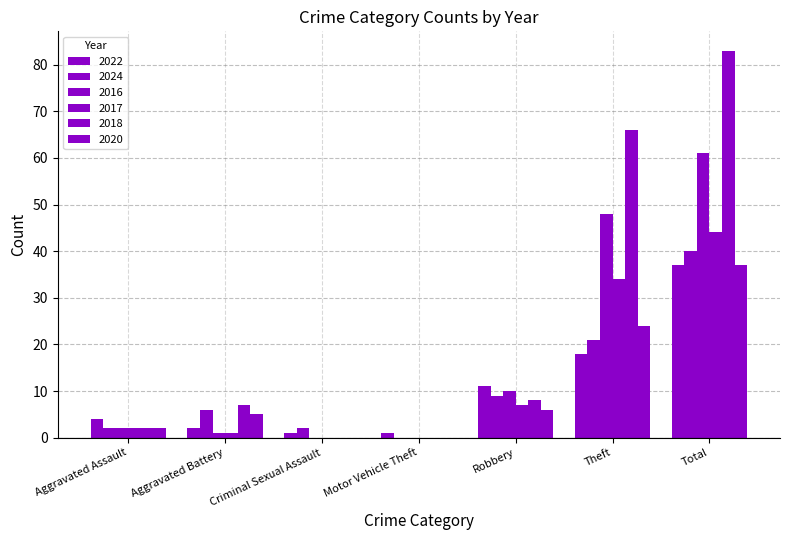

Where does the 2024 series first go above 6?

Robbery